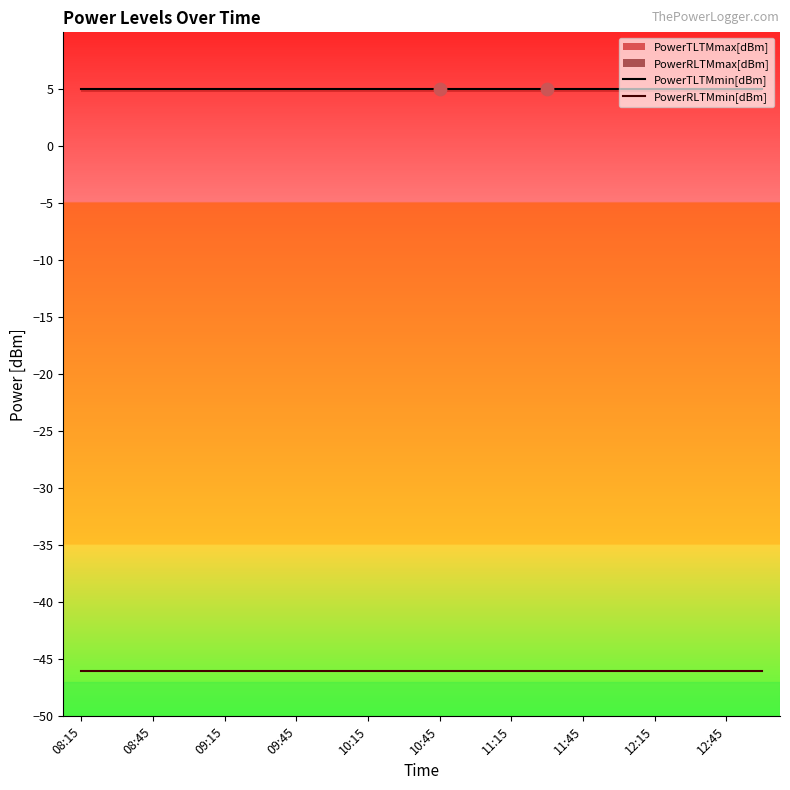

At which category is the sum across all series the highest?

08:15